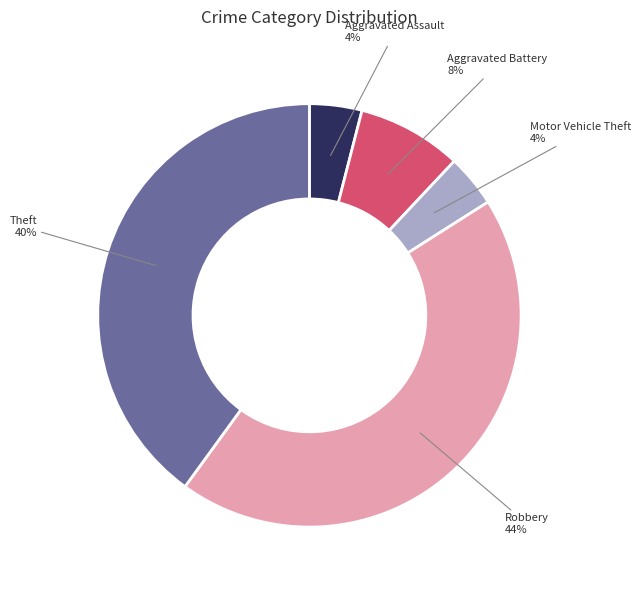

Which category has the biggest portion of the pie?

Robbery